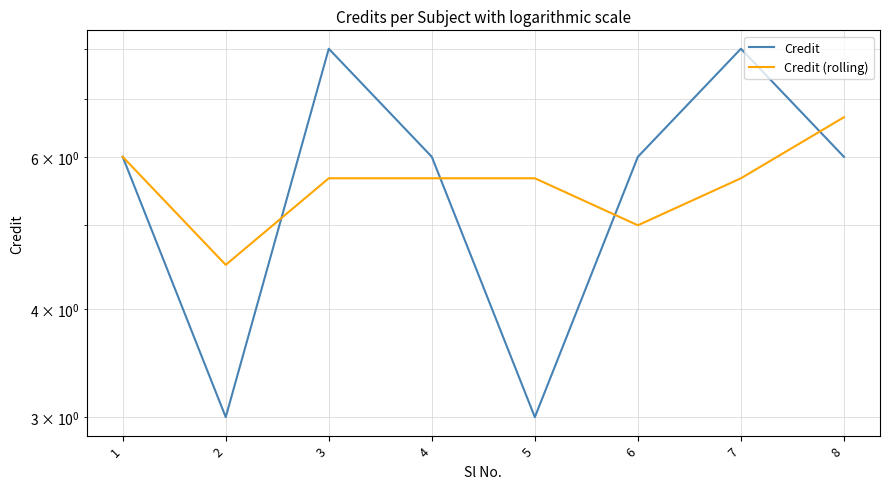

What is the lowest value of the Credit (rolling) series?

4.5